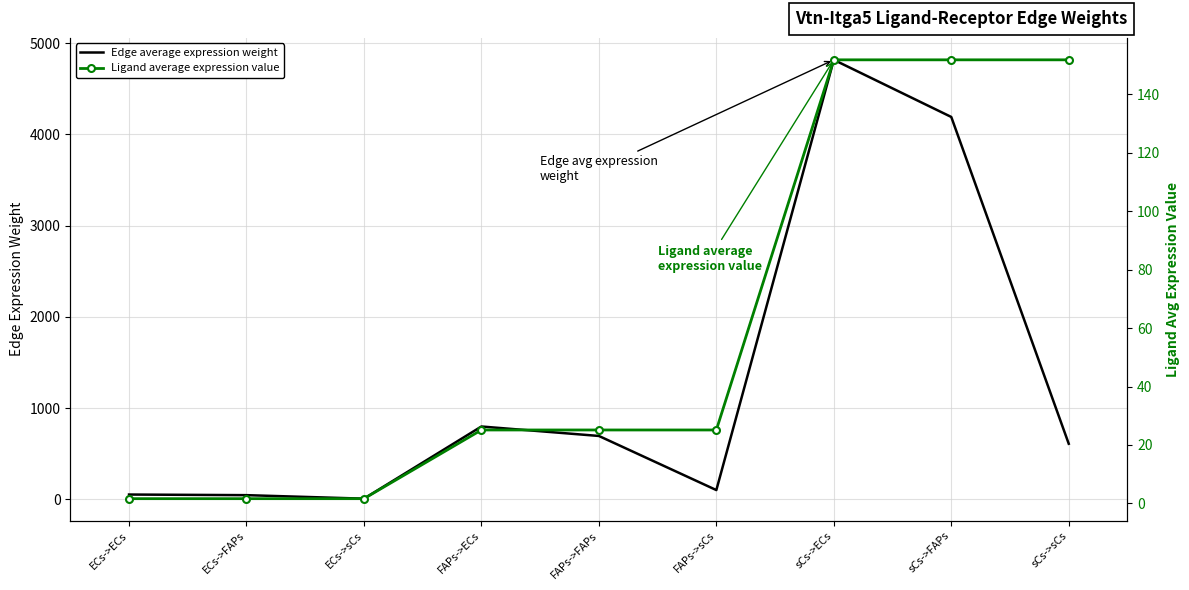

What are all the series names shown in the legend?

Edge average expression weight, Ligand average expression value